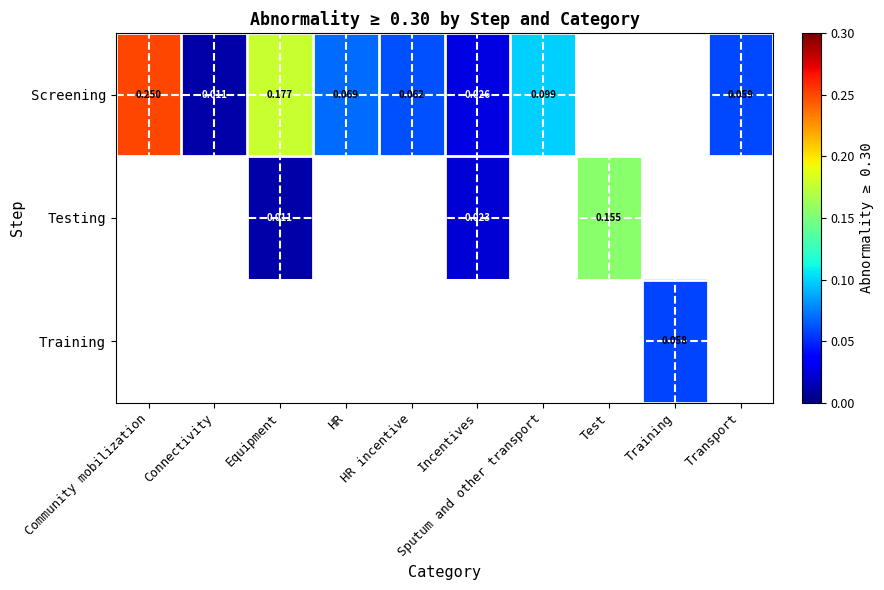

What is the sum of the Screening values at Test and HR?

0.1